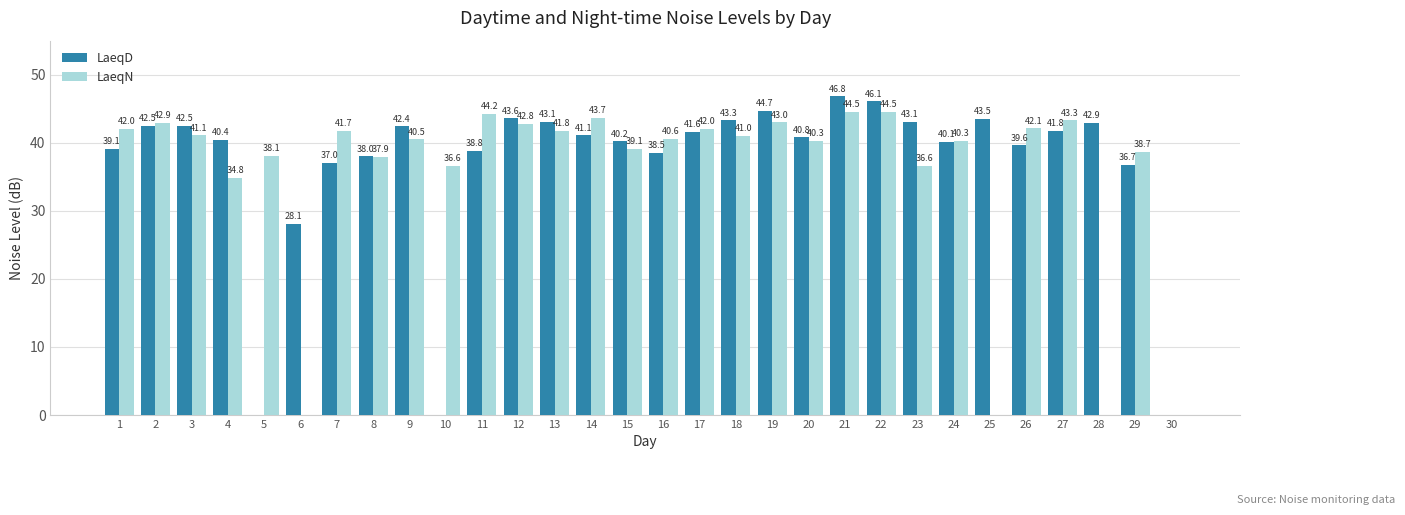

Between 7 and 19, which series saw the biggest shift?

LaeqD